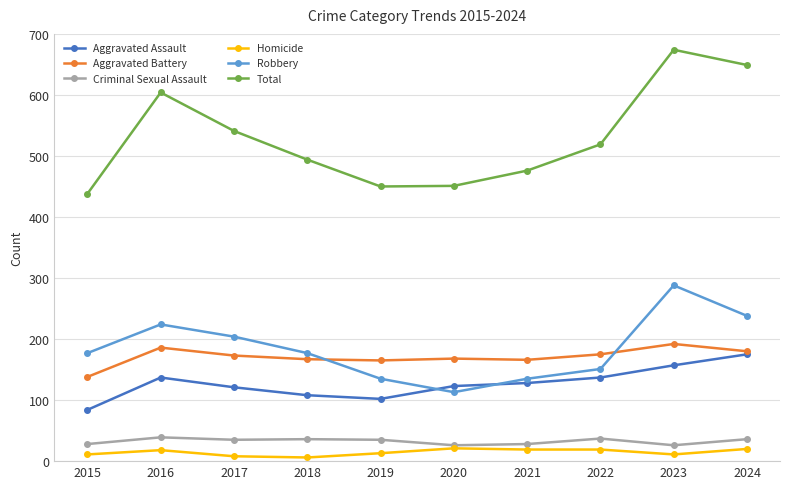

Rank the series by their maximum value, from lowest to highest.

Homicide, Criminal Sexual Assault, Aggravated Assault, Aggravated Battery, Robbery, Total